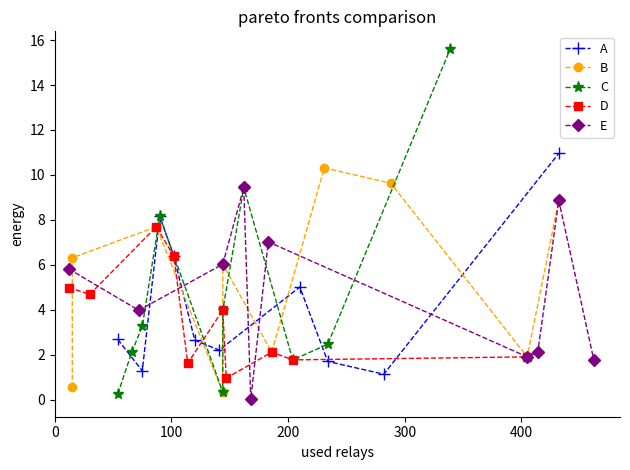

What is the highest value of the A series?

11.0